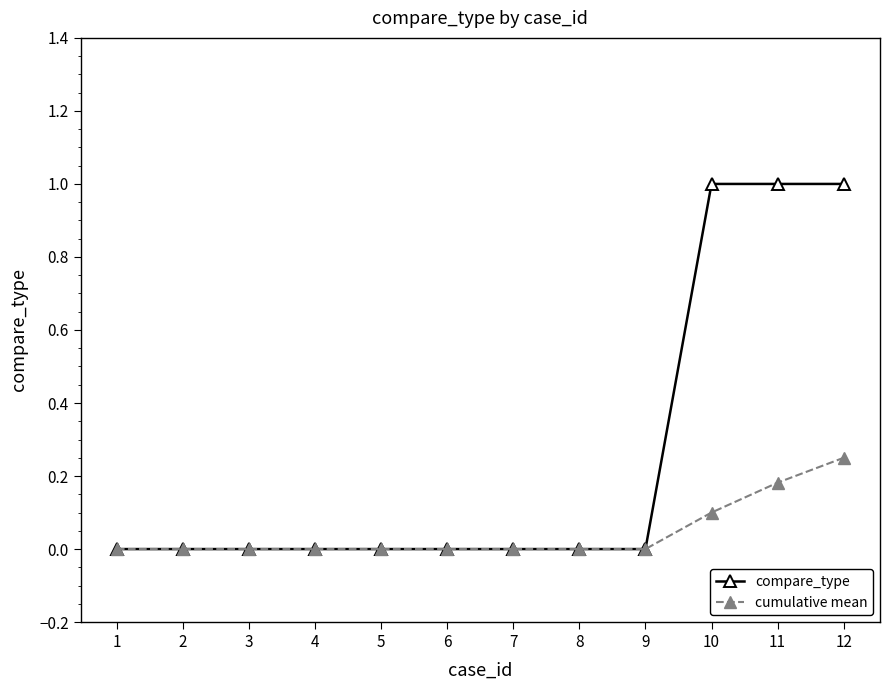

How many compare_type values are between 0 and 1?

12